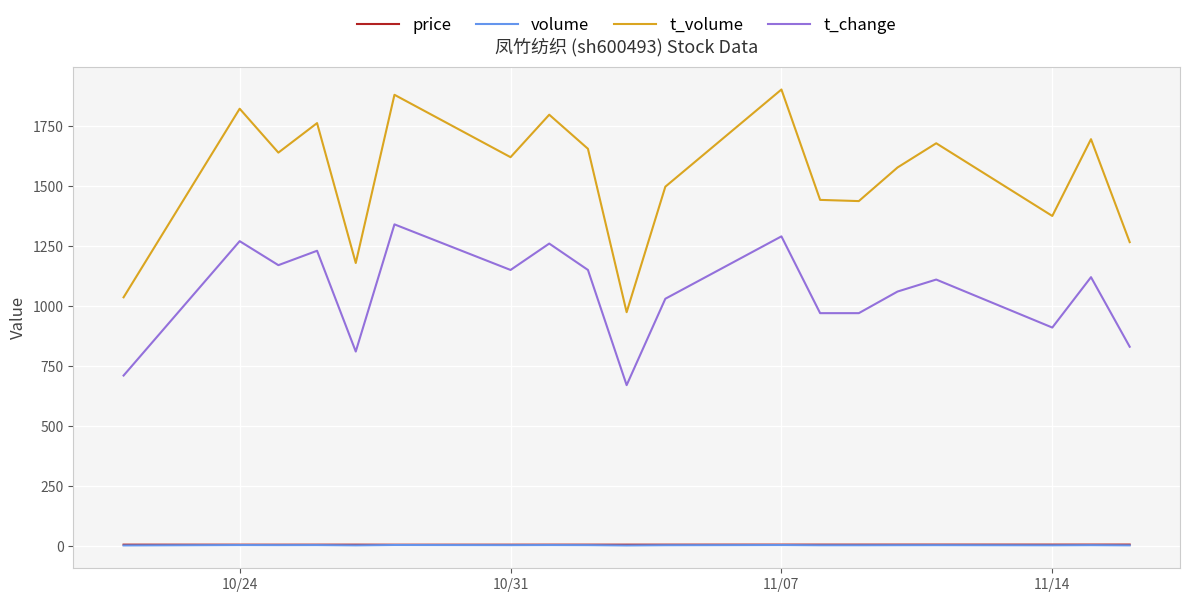

What is the maximum value shown in the chart?

1902.0